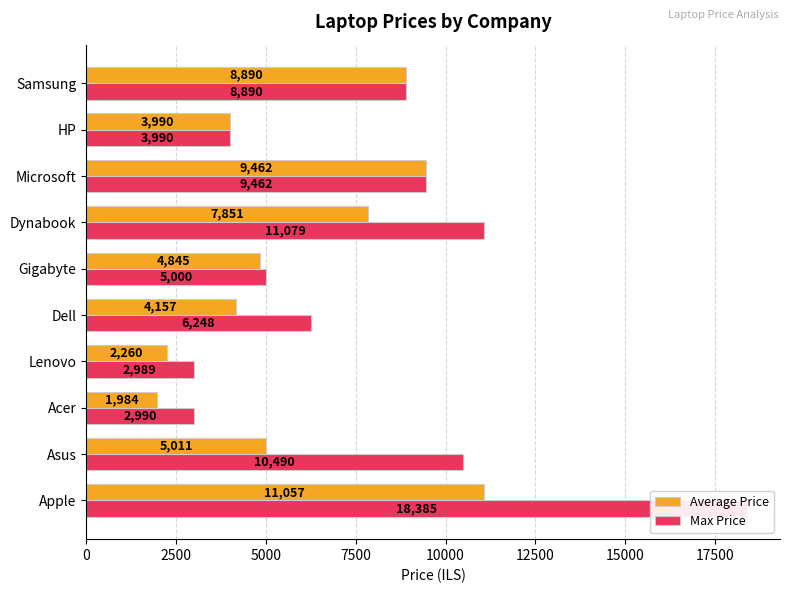

Between Dynabook and Microsoft, which series saw the biggest shift?

Max Price